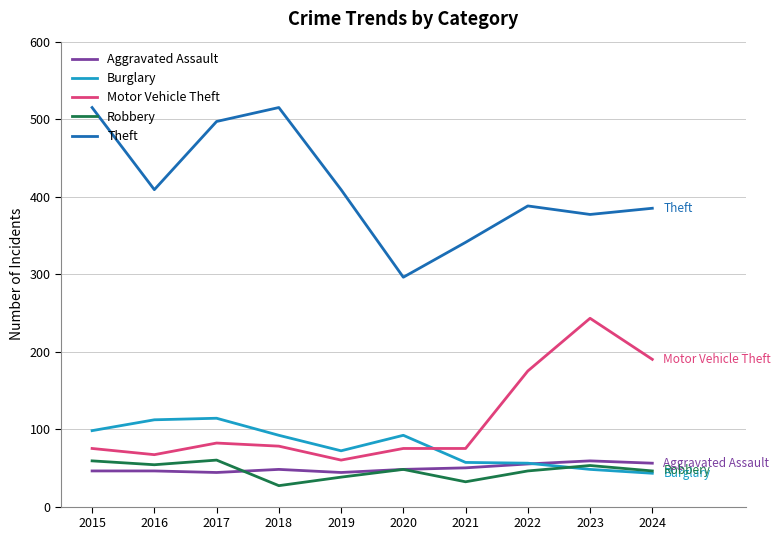

True or false: Burglary has a value of 72 at 2019.

True